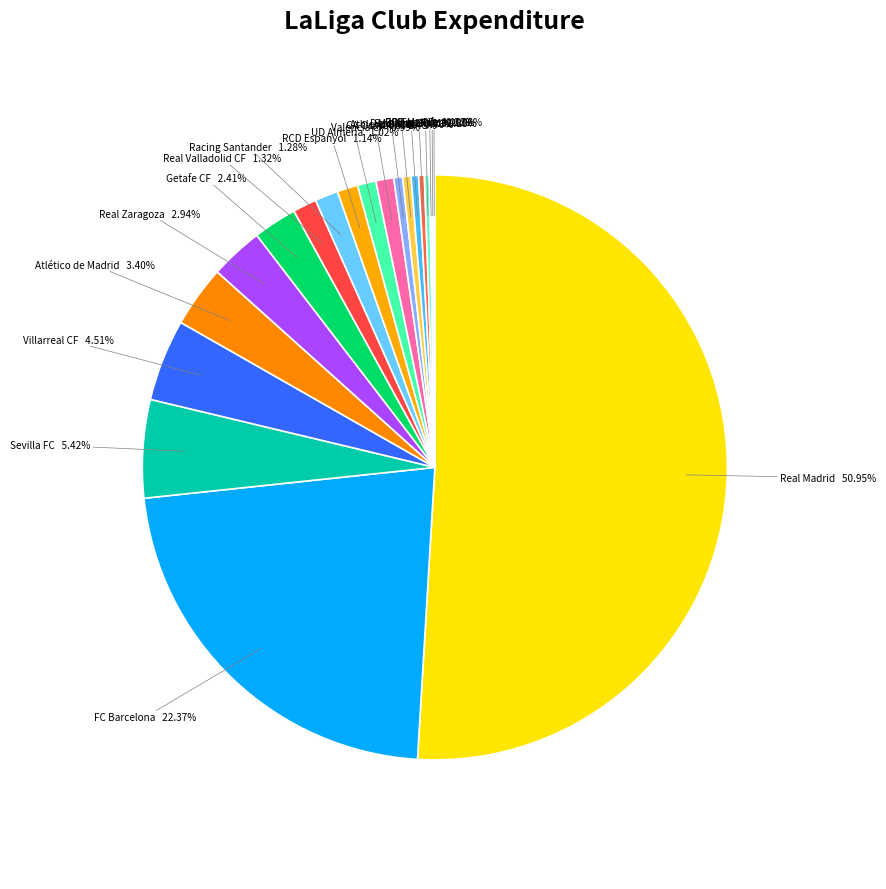

To the nearest percent, what is the combined percentage of Racing Santander and RCD Espanyol?

2%